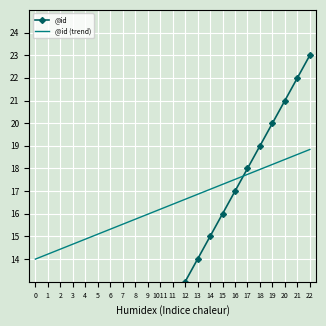

Rank the categories by @id (trend) value from lowest to highest.

0, 1, 2, 3, 4, 5, 6, 7, 8, 9, 1011, 11, 12, 13, 14, 15, 16, 17, 18, 19, 20, 21, 22